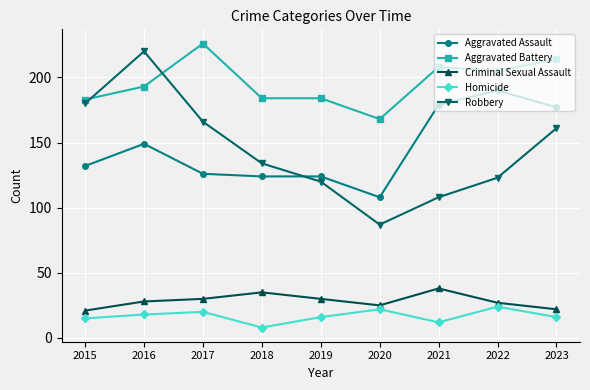

Reading left to right, list all the values displayed in this chart.

Aggravated Assault: 132	149	126	124	124	108	179	190	177
Aggravated Battery: 183	193	226	184	184	168	208	205	214
Criminal Sexual Assault: 21	28	30	35	30	25	38	27	22
Homicide: 15	18	20	8	16	22	12	24	16
Robbery: 180	220	166	134	120	87	108	123	161